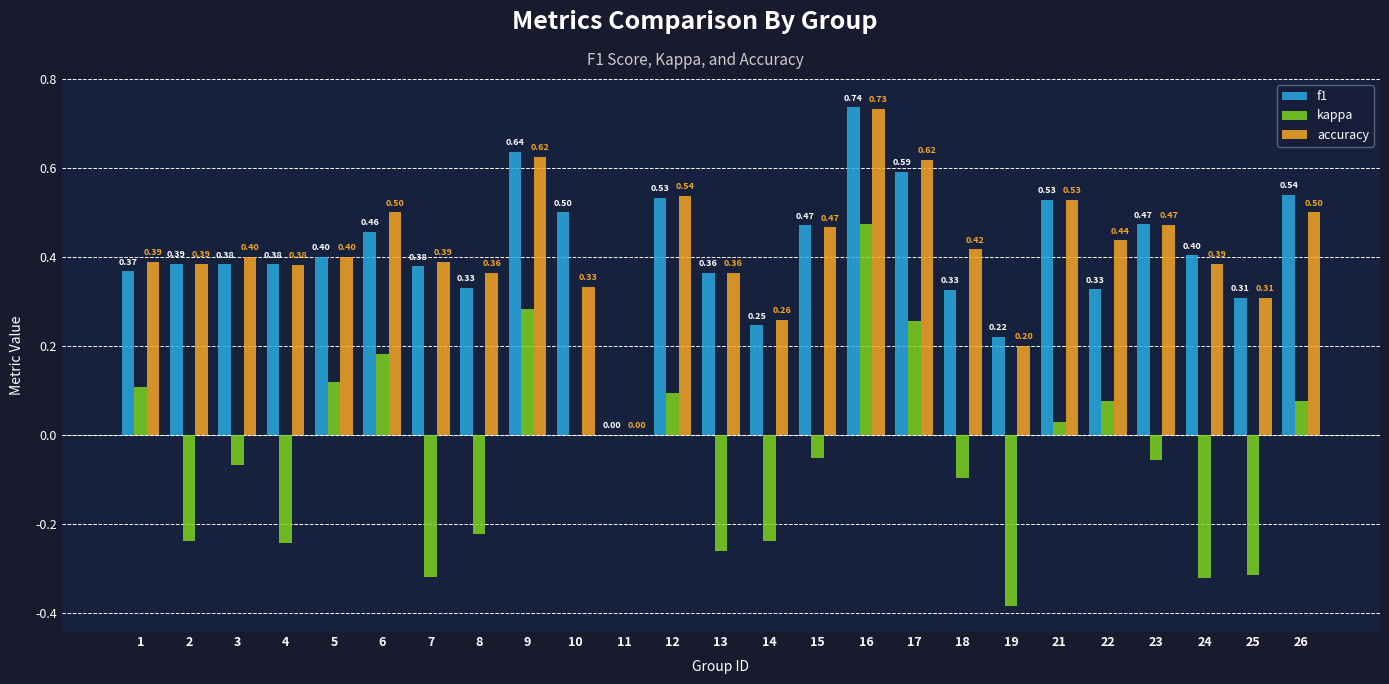

Is it true that kappa equals -0.0 at 3?

False